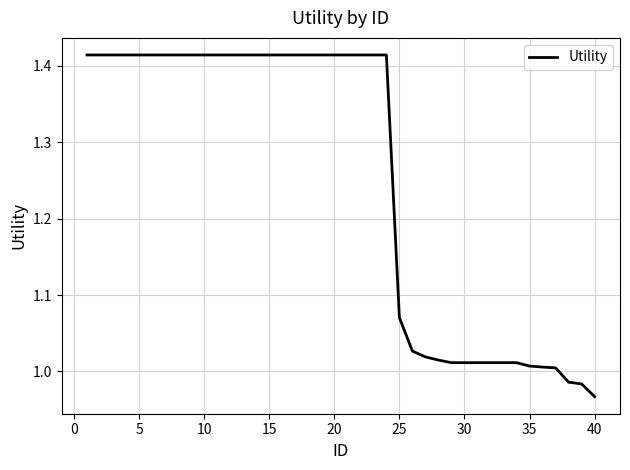

What is the difference between the maximum and minimum values?

0.4